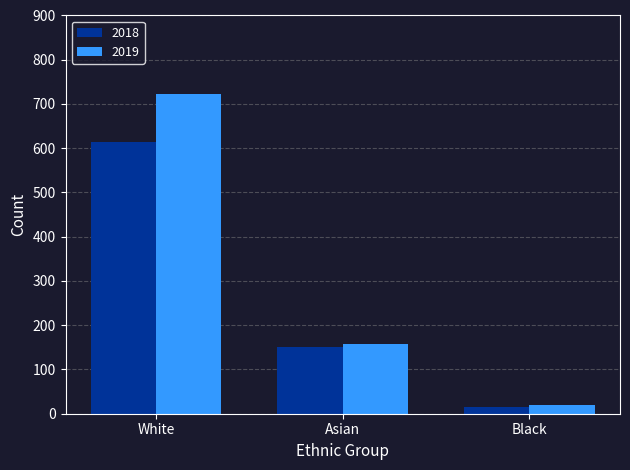

Reading left to right, transcribe all the data shown in this chart.

2018: White=614	Asian=151	Black=15
2019: White=723	Asian=158	Black=20